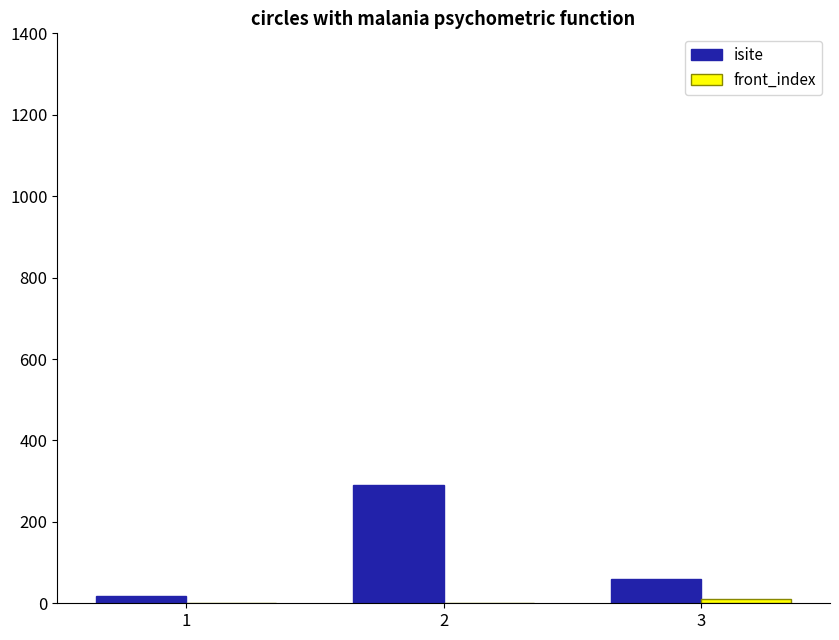

What is the greatest value displayed?

291